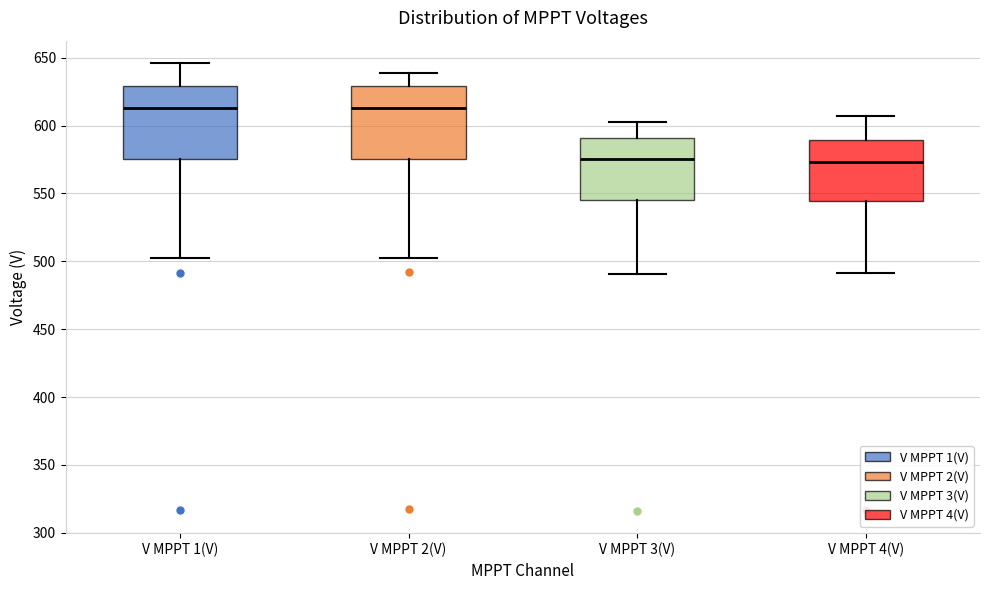

Reading left to right, transcribe this box plot: for each box, give where its median line is, the range the box spans, and where its two whiskers end, as read against the y-axis. The values are not printed on the chart, so give them approximately, as read against the axis.

V MPPT 1(V): median 615, box 575 to 630, whiskers 500 to 645
V MPPT 2(V): median 615, box 575 to 630, whiskers 505 to 640
V MPPT 3(V): median 575, box 545 to 590, whiskers 490 to 605
V MPPT 4(V): median 575, box 545 to 590, whiskers 490 to 605